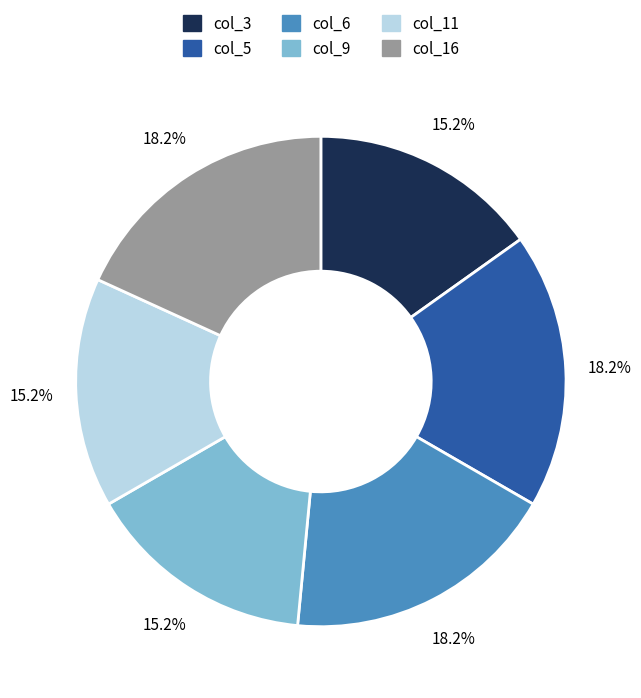

What percentage is NOT represented by col_6?

81.8%